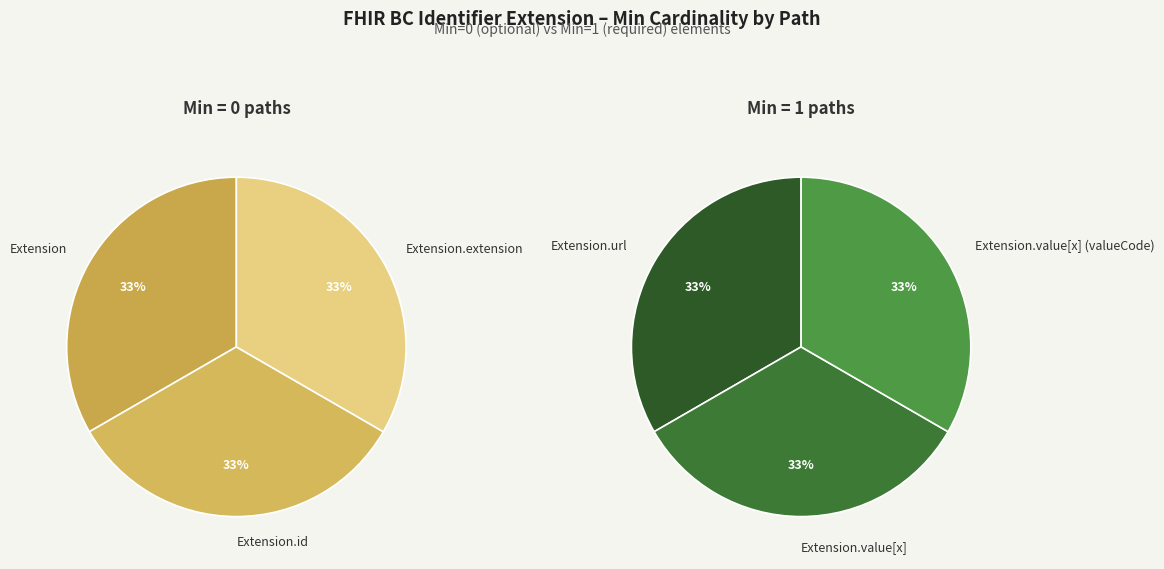

How many slices are in this pie chart?

6